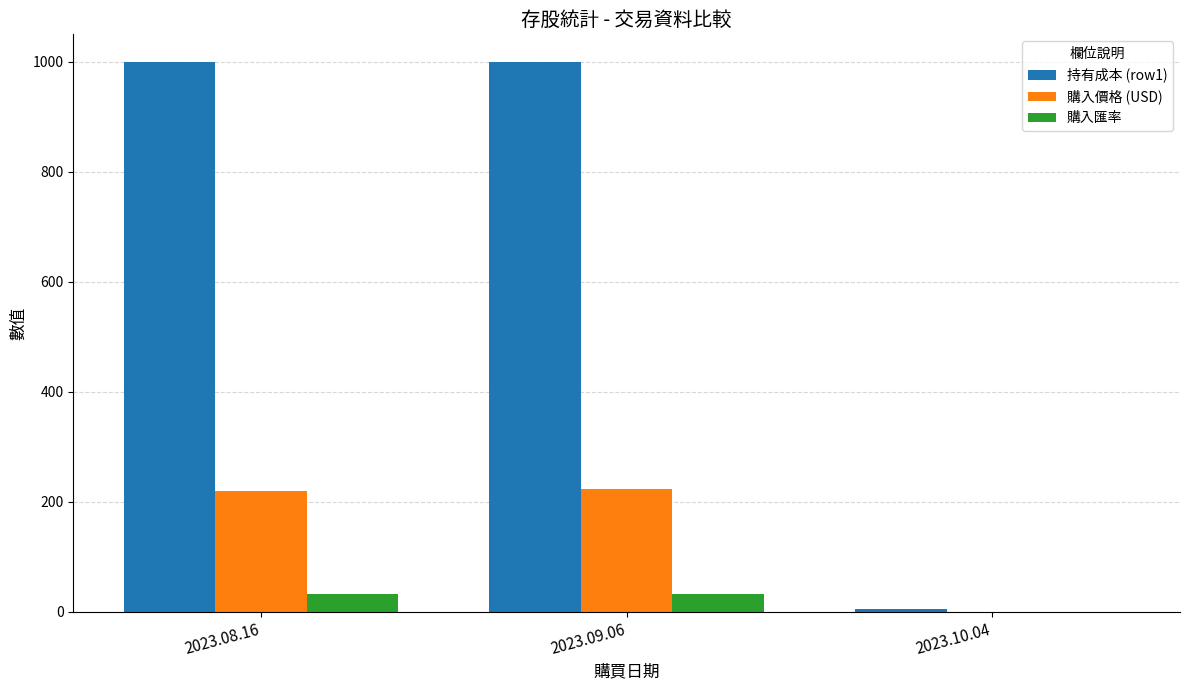

The value of 購入匯率 at 2023.10.04 is 0.0. True or false?

True